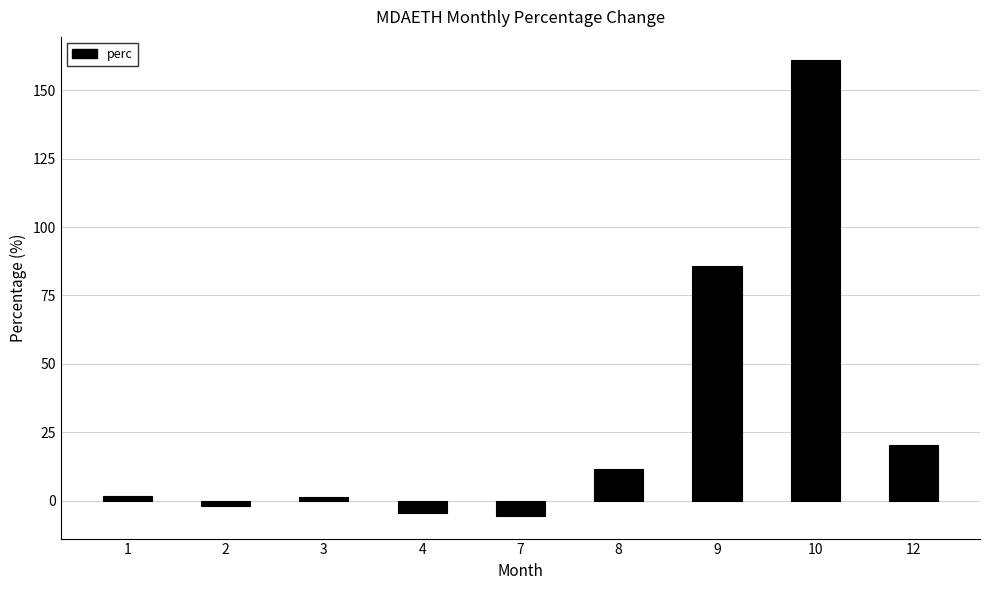

The value at 12 is 9.3. True or false?

False